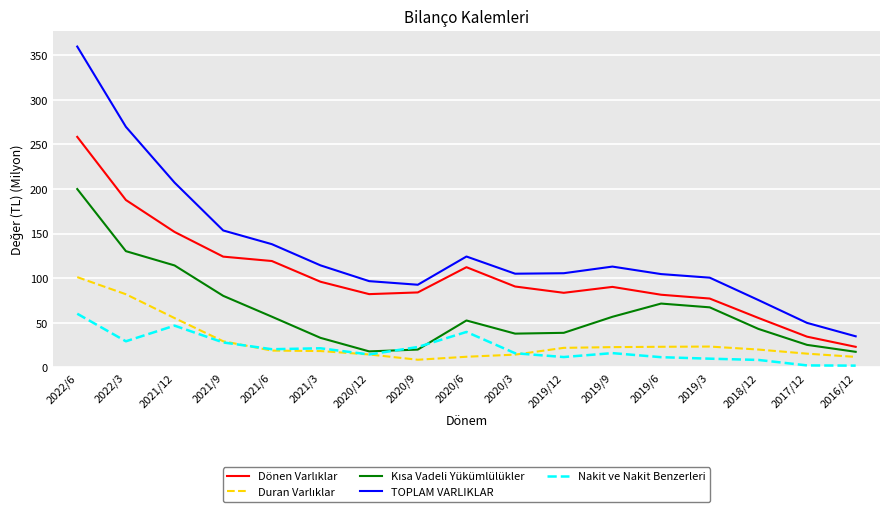

Which series has the widest spread of values?

TOPLAM VARLIKLAR